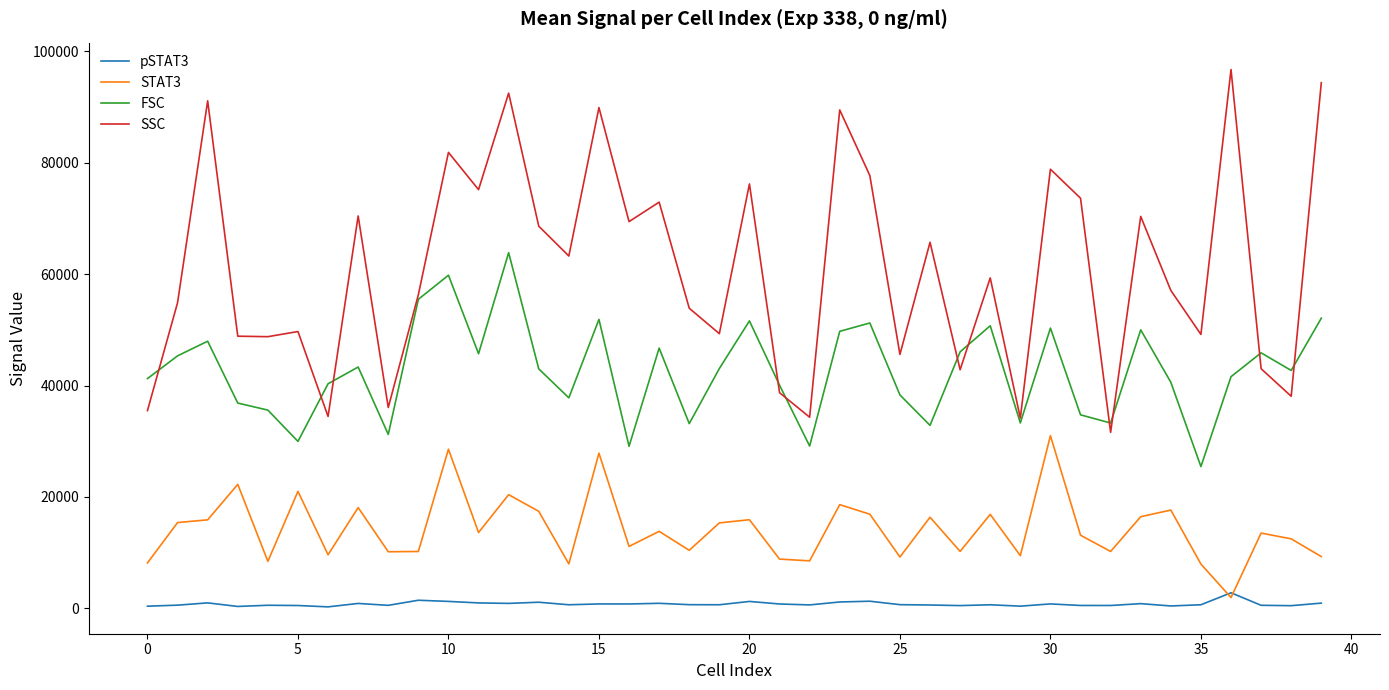

List the series in order of their overall mean, lowest first.

pSTAT3, STAT3, FSC, SSC